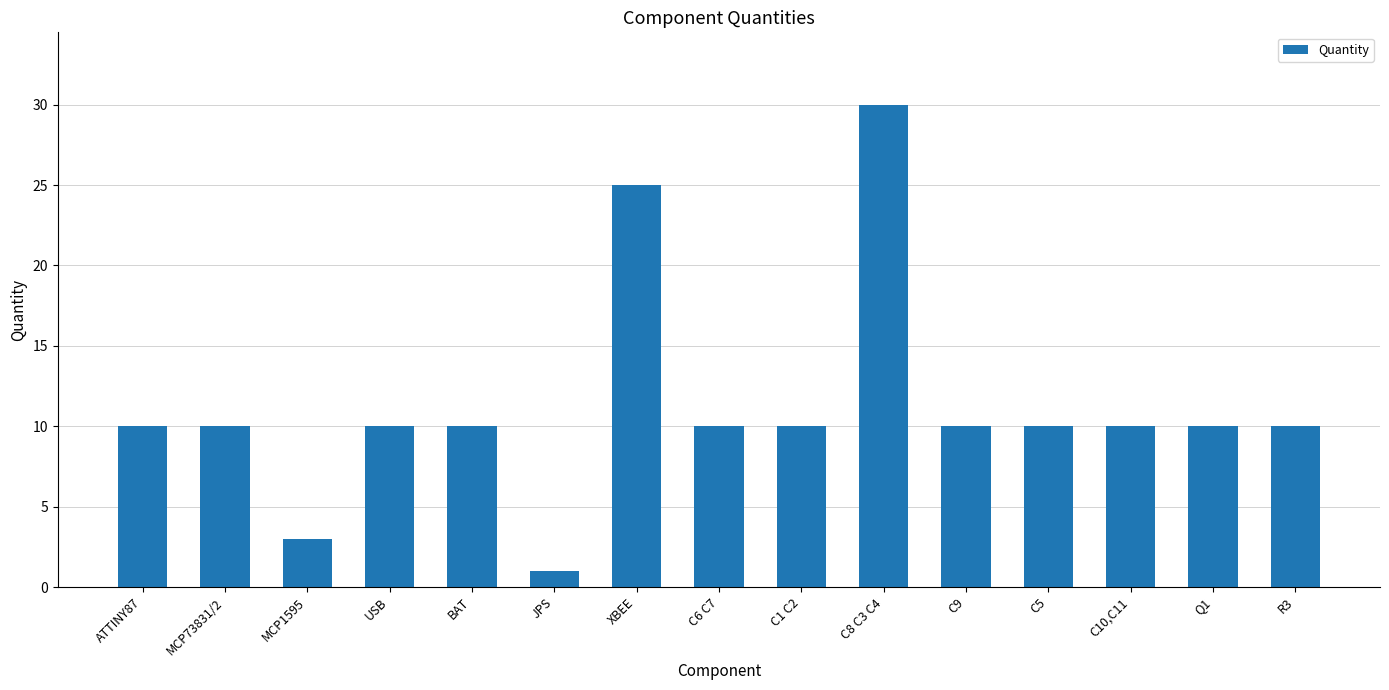

Does the chart contain any negative values?

No